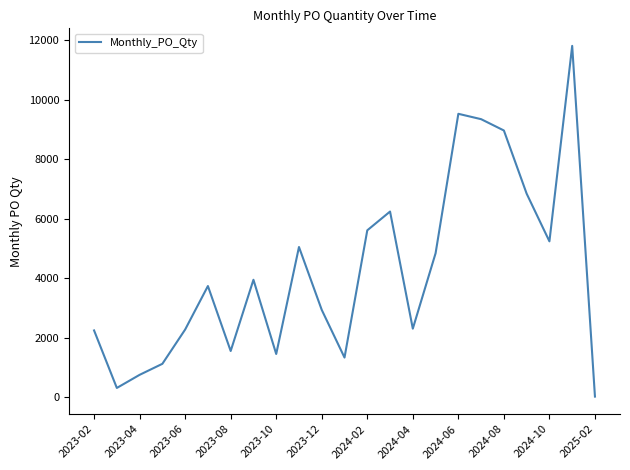

What is the difference between the maximum and minimum values?

11770